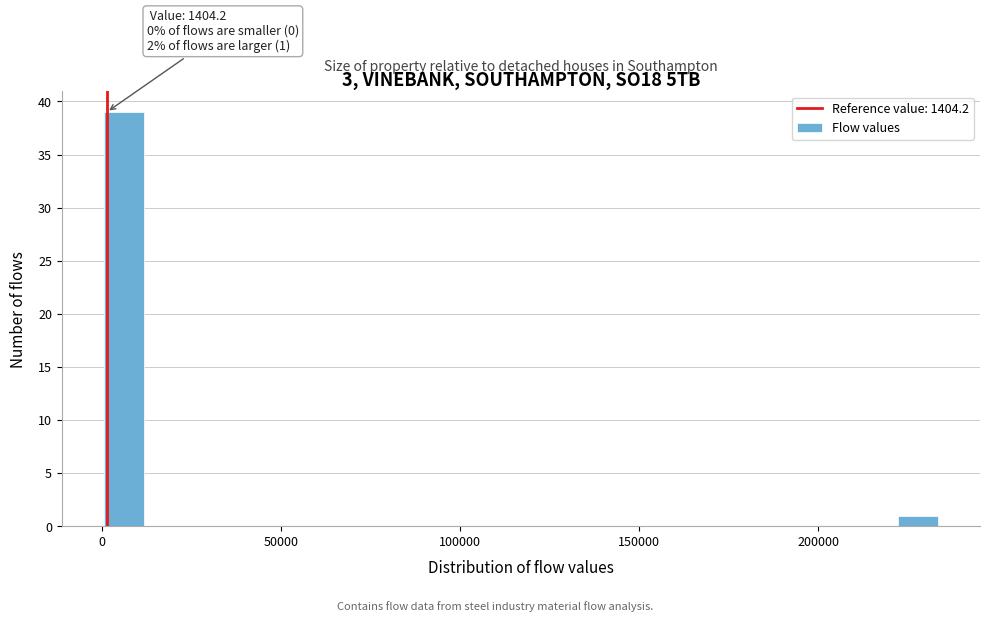

Around what value on the x-axis is the tallest bar? Give the approximate position of its centre, as read against the axis.

5000